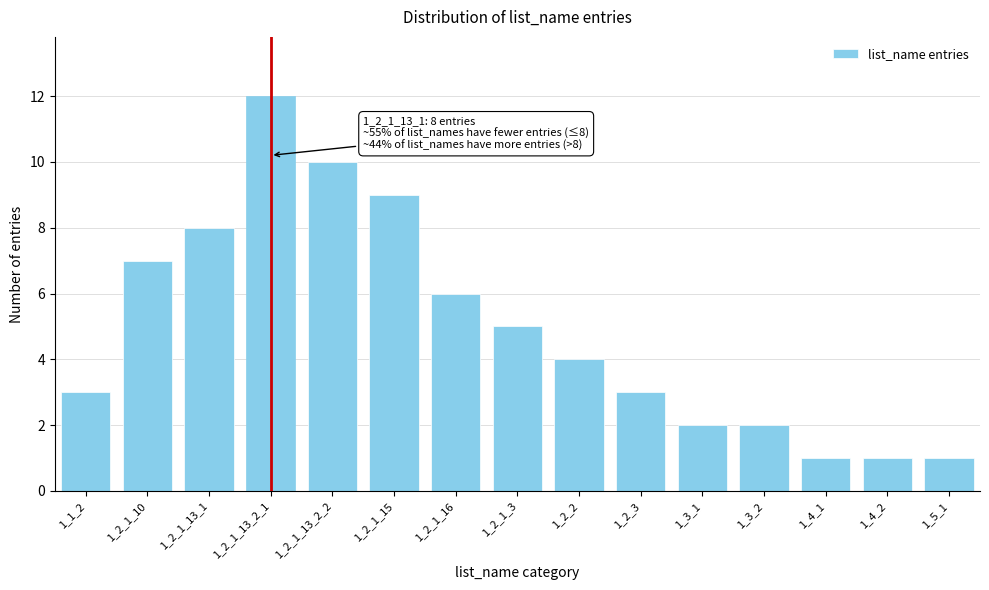

Reading left to right, extract all data points from this chart.

1_1_2=3	1_2_1_10=7	1_2_1_13_1=8	1_2_1_13_2_1=12	1_2_1_13_2_2=10	1_2_1_15=9	1_2_1_16=6	1_2_1_3=5	1_2_2=4	1_2_3=3	1_3_1=2	1_3_2=2	1_4_1=1	1_4_2=1	1_5_1=1